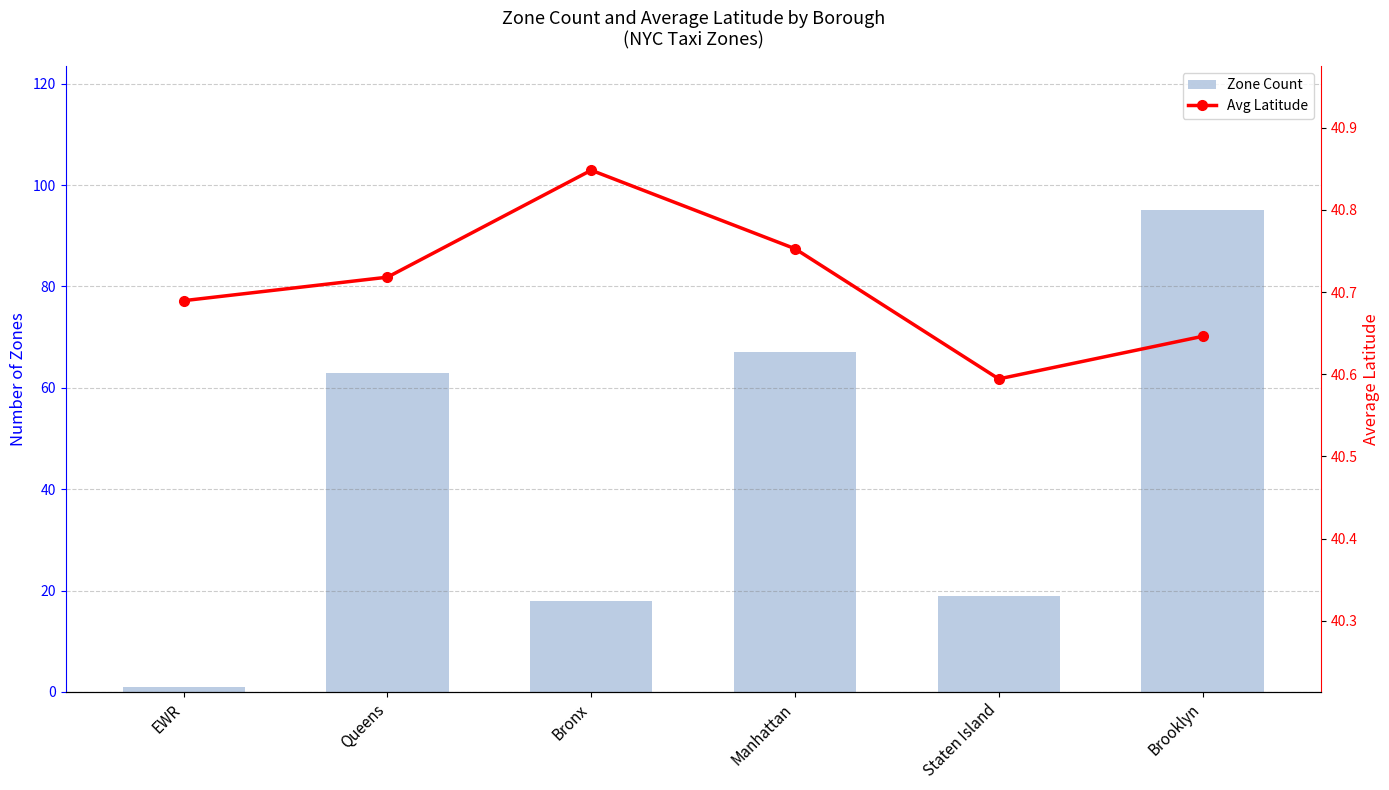

How many series are shown in this chart?

2